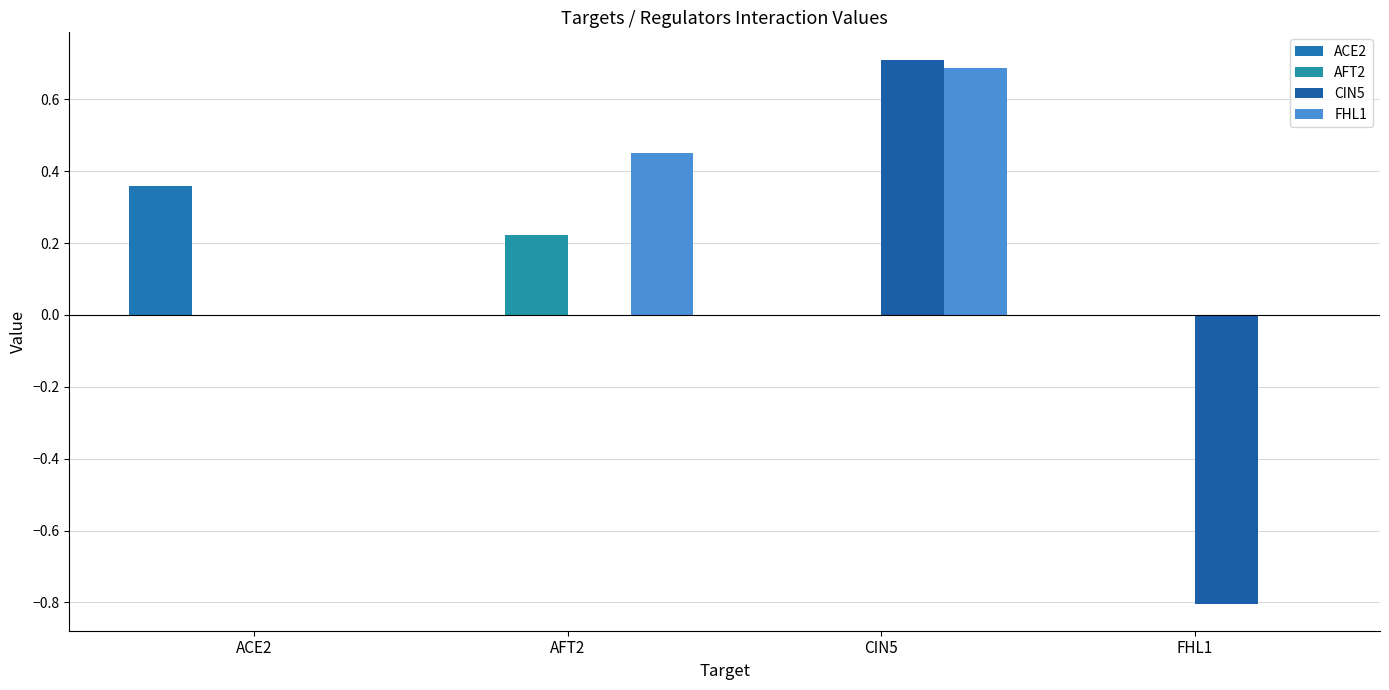

Rank the series by their maximum value, from lowest to highest.

AFT2, ACE2, FHL1, CIN5